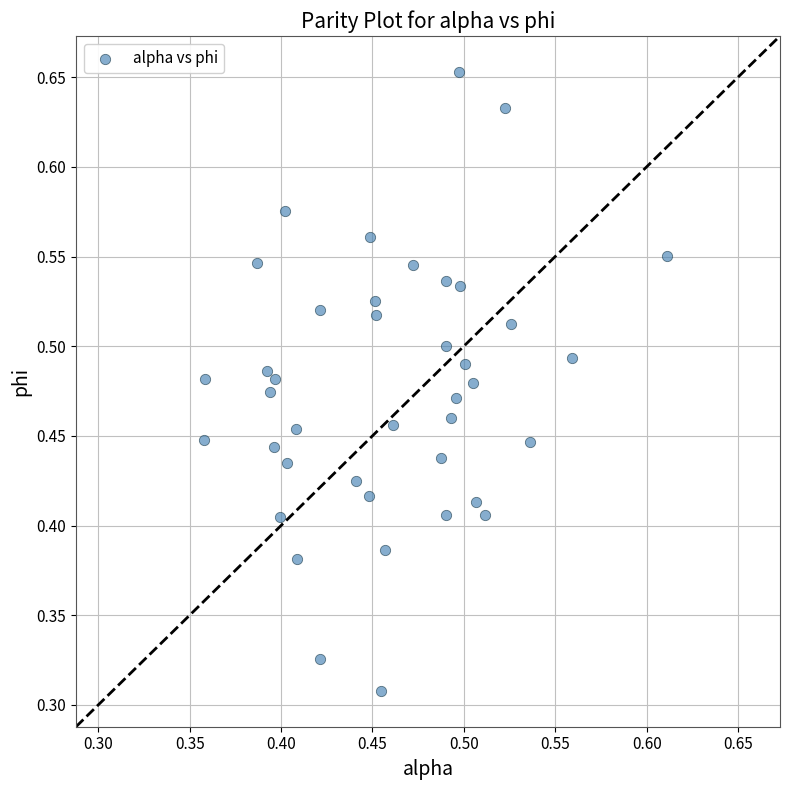

How many points are shown in the scatter plot?

40